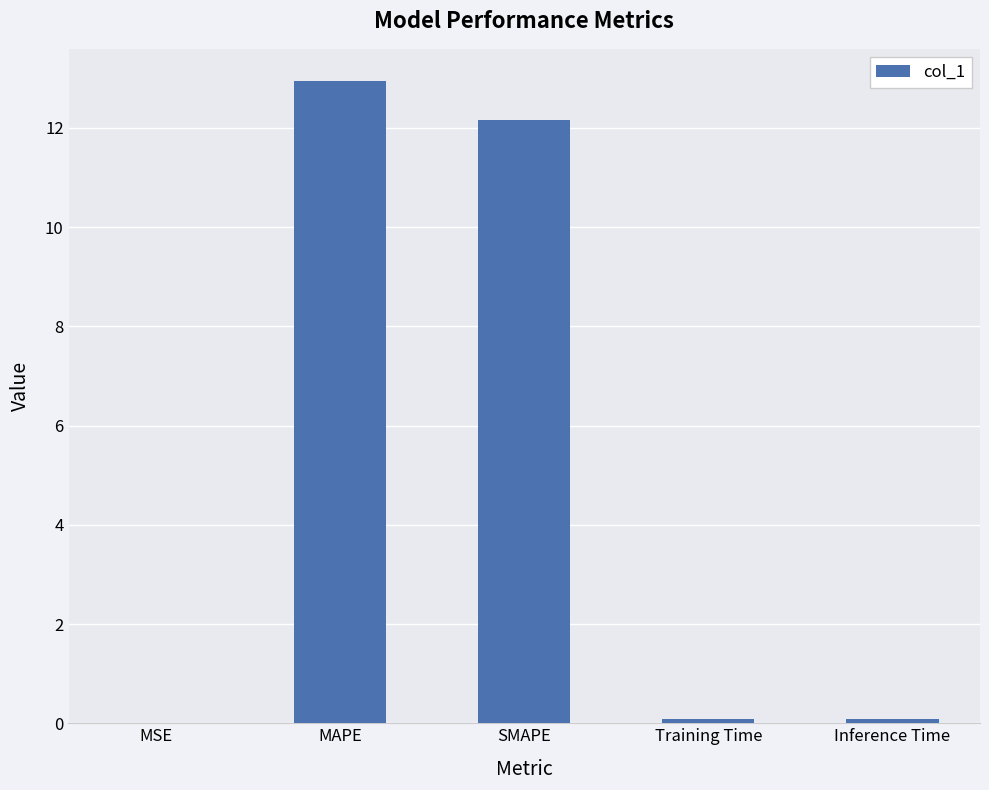

Which has a higher value, MSE or MAPE?

MAPE